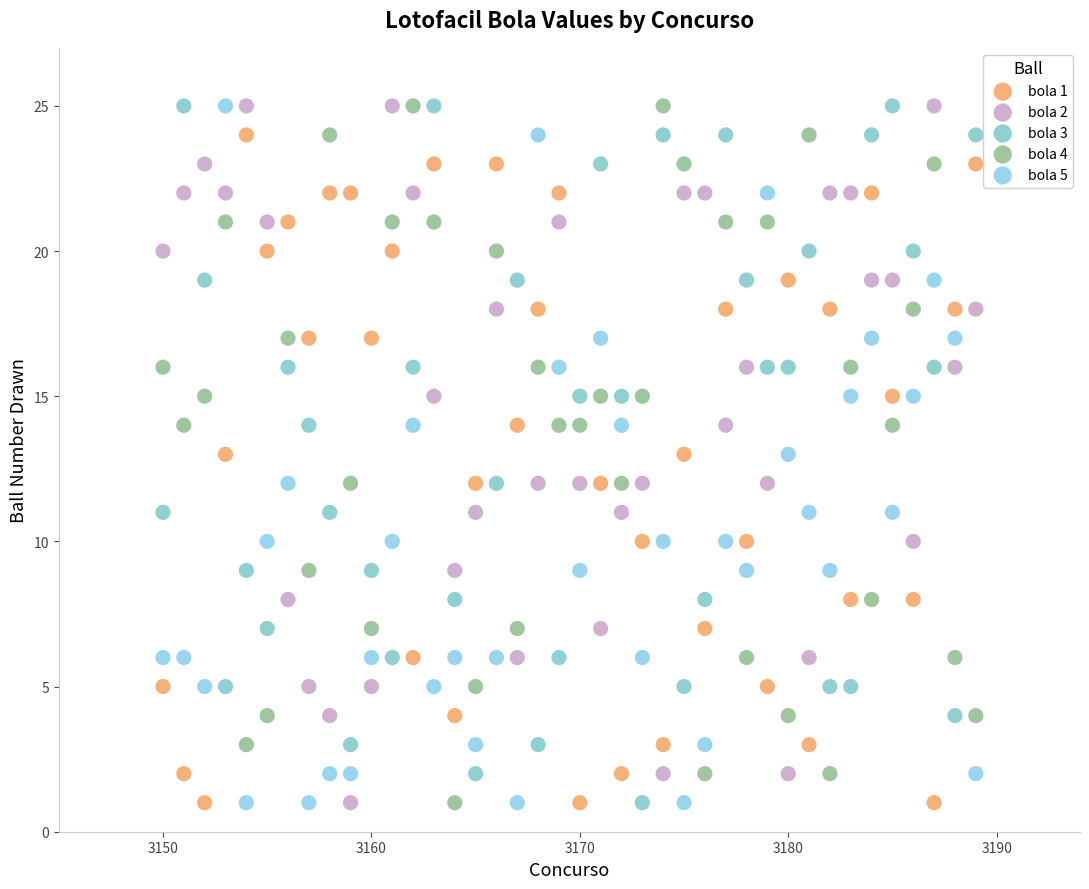

What is the X range (max minus min) for the scatter plot?

39